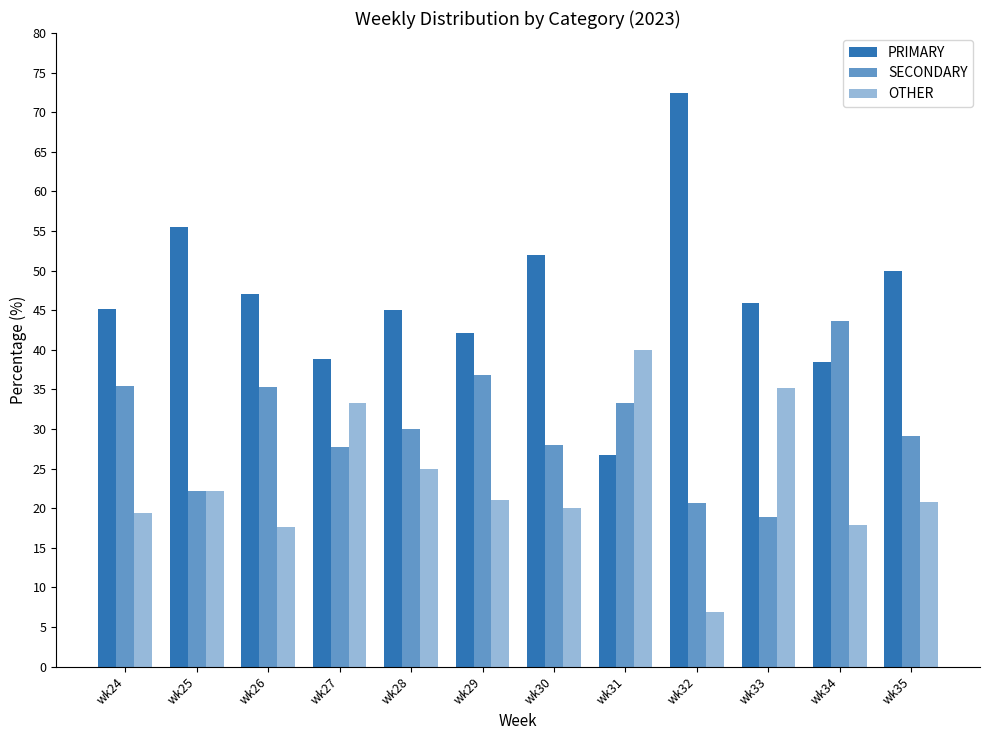

True or false: OTHER has a value of 6.7 at wk26.

False